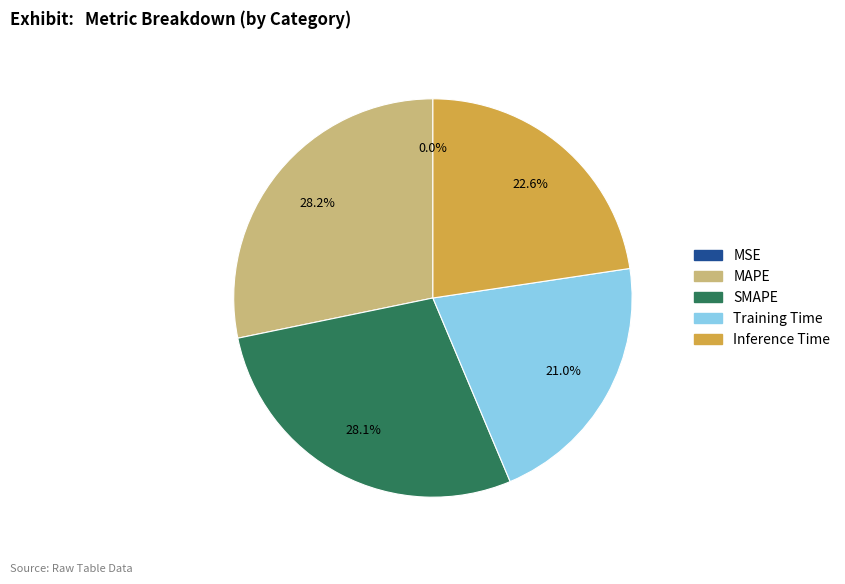

Is Inference Time the majority of the pie?

No